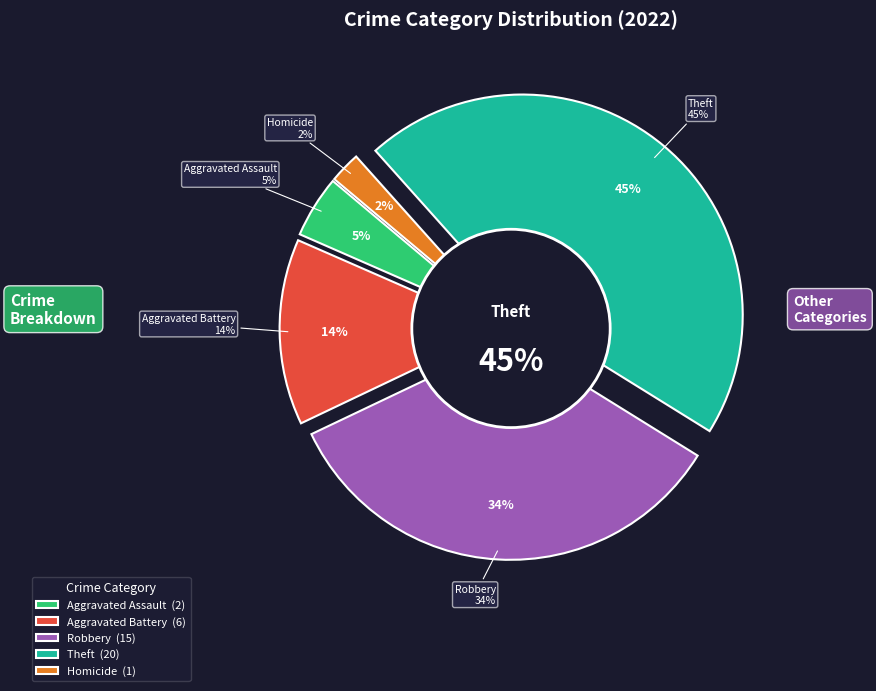

Is there a majority slice in this chart?

No